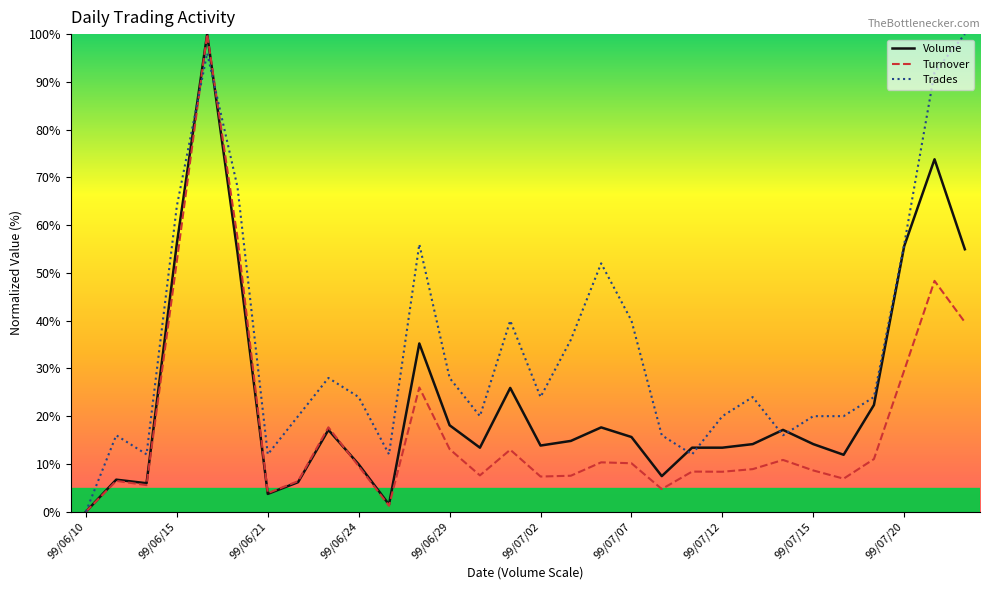

What is the maximum value shown in the chart?

100.0